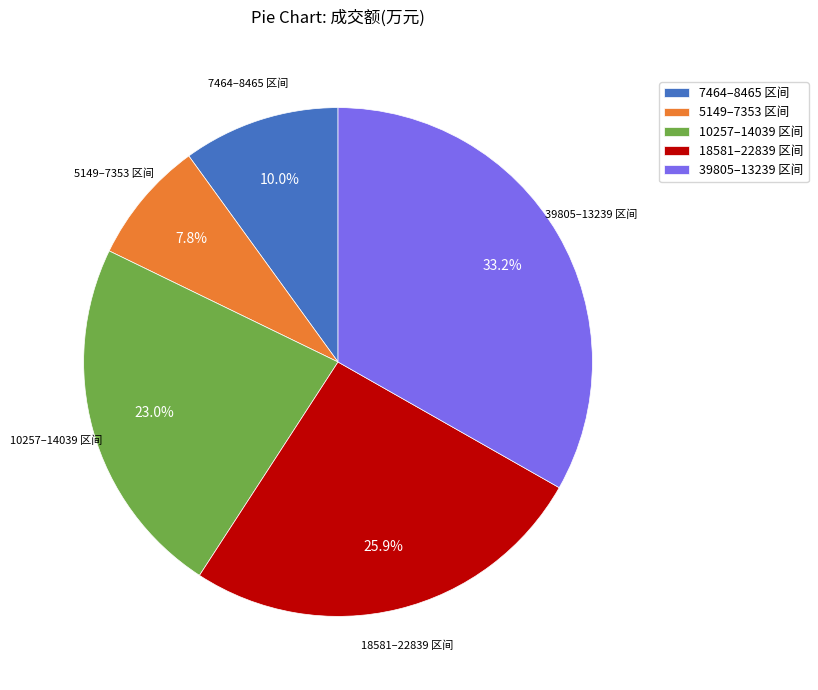

Rank the categories by value from lowest to highest.

5149–7353 区间, 7464–8465 区间, 10257–14039 区间, 18581–22839 区间, 39805–13239 区间